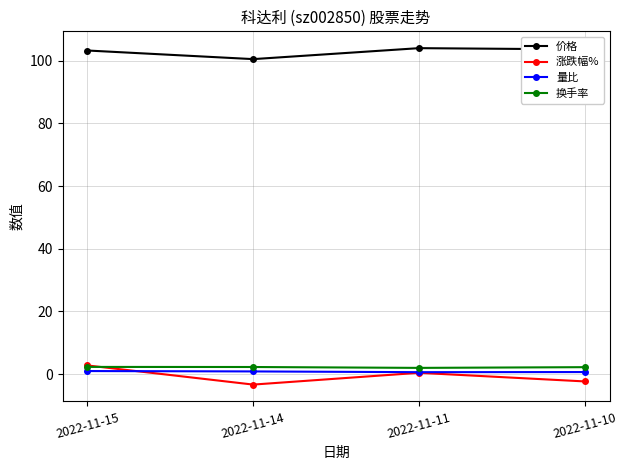

What is the difference between the 涨跌幅% values at 2022-11-15 and 2022-11-10?

5.1